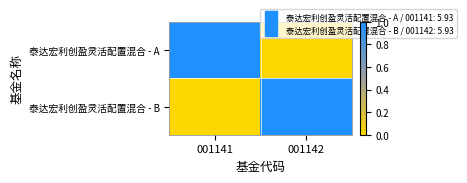

How many data points does each series have?

2